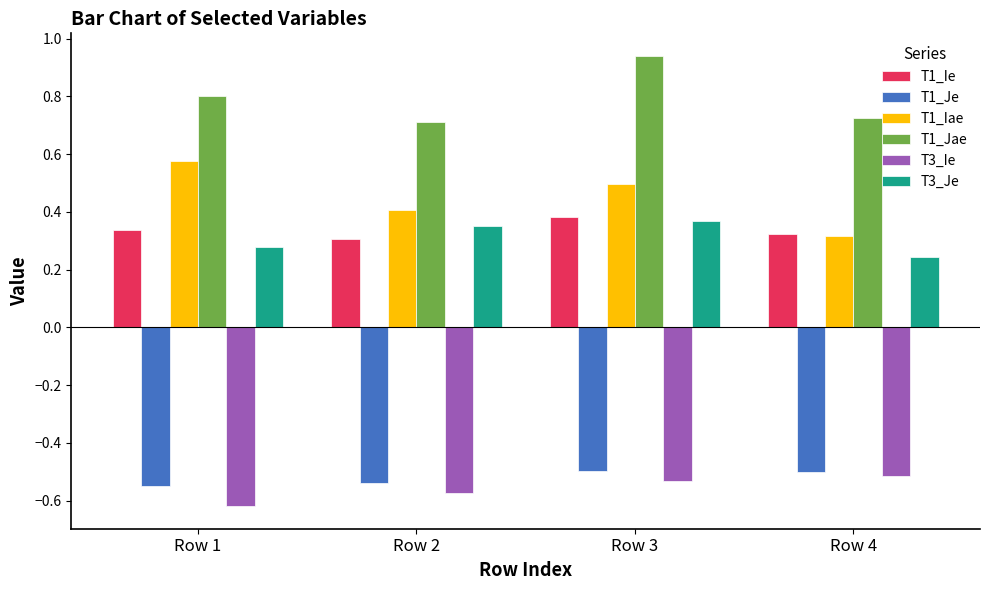

Rank the series by their maximum value, from lowest to highest.

T3_Ie, T1_Je, T3_Je, T1_Ie, T1_Iae, T1_Jae